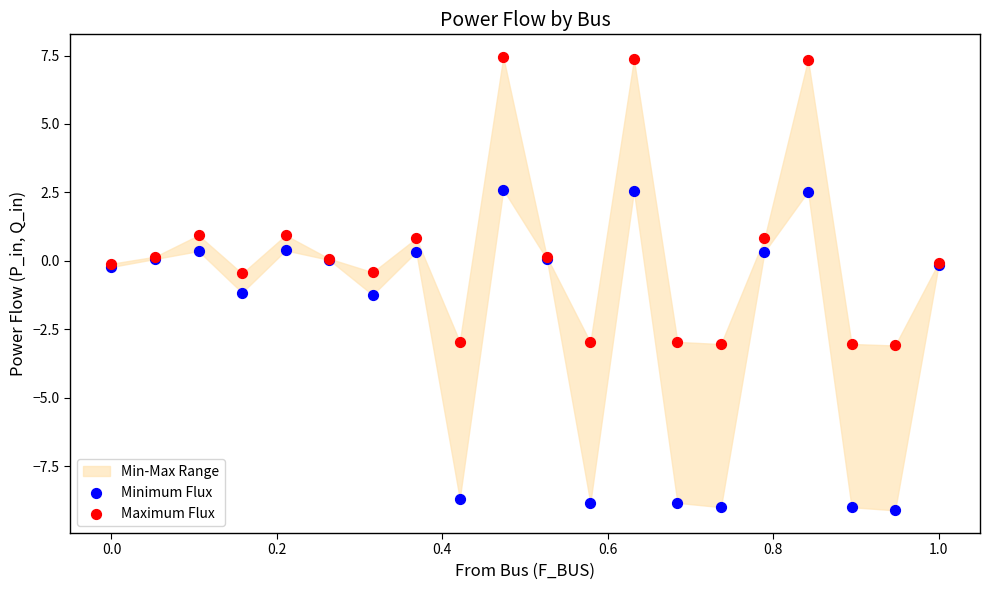

Which series contains the lowest Y value?

Minimum Flux